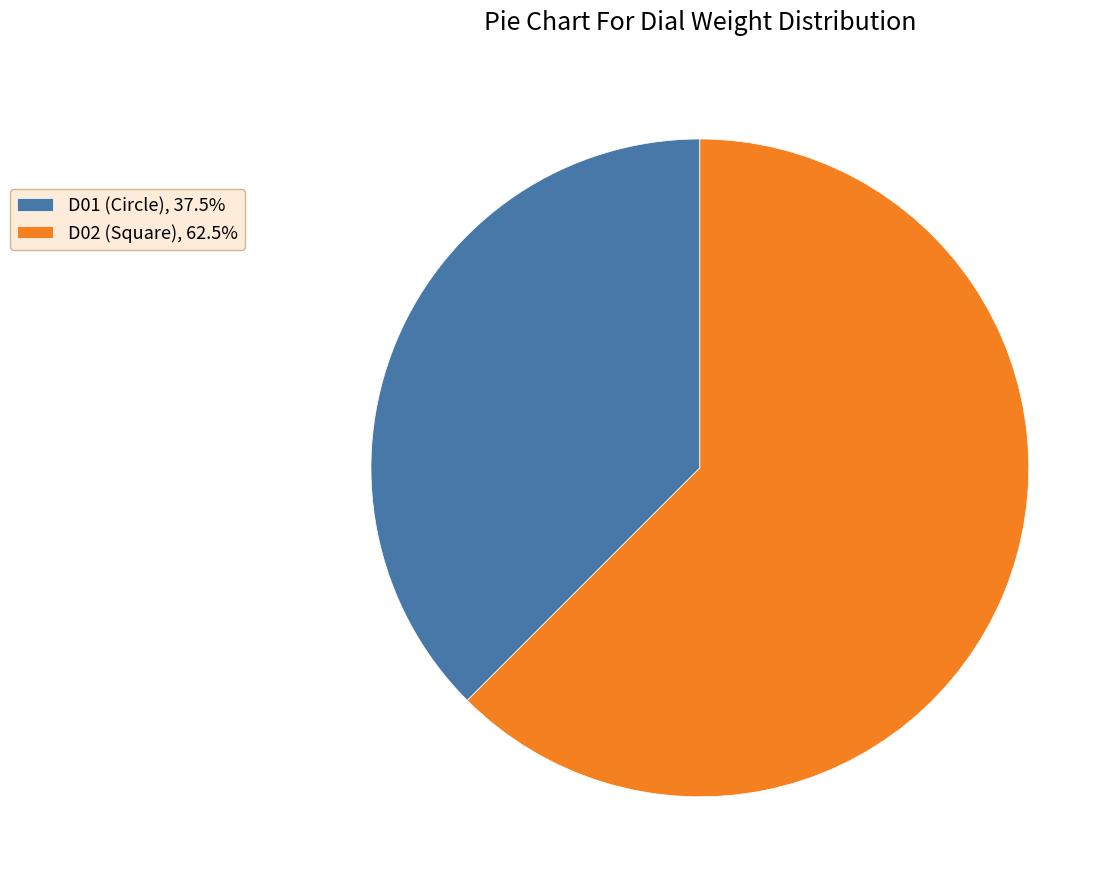

What is the largest slice in the pie chart?

D02 (Square)